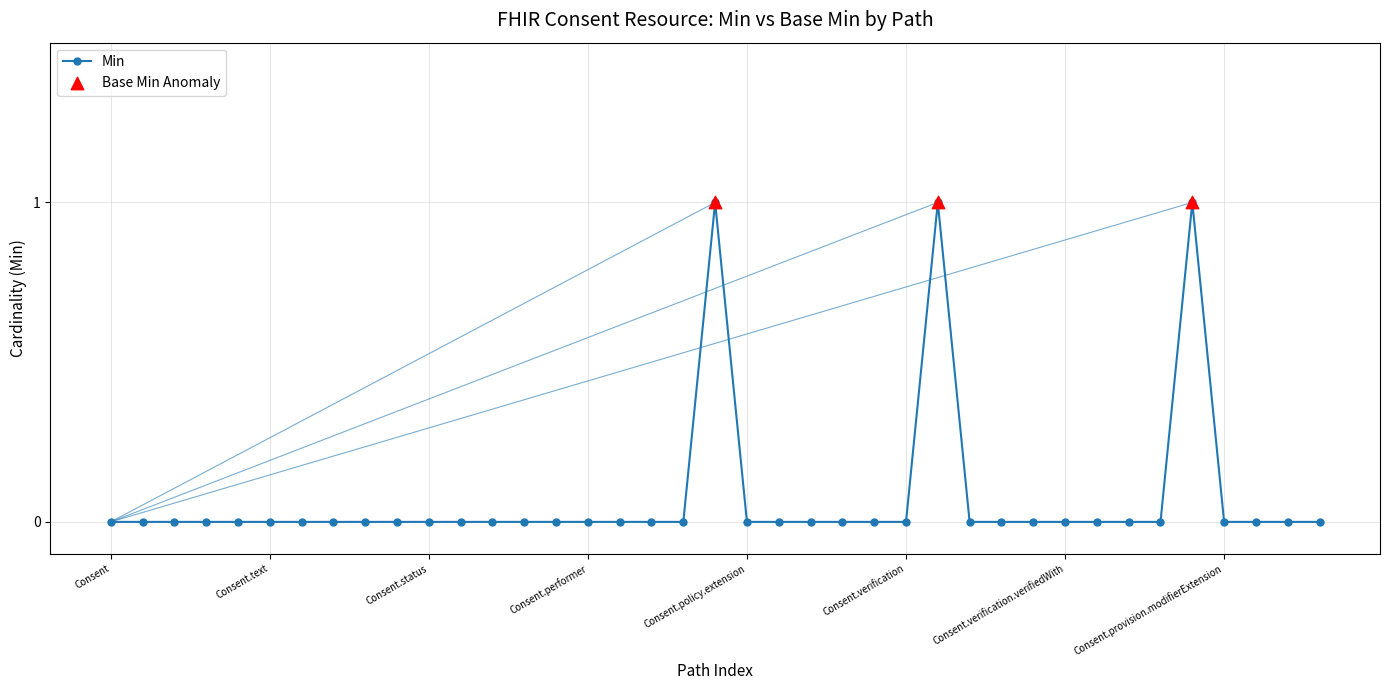

What is the sum of all values?

3